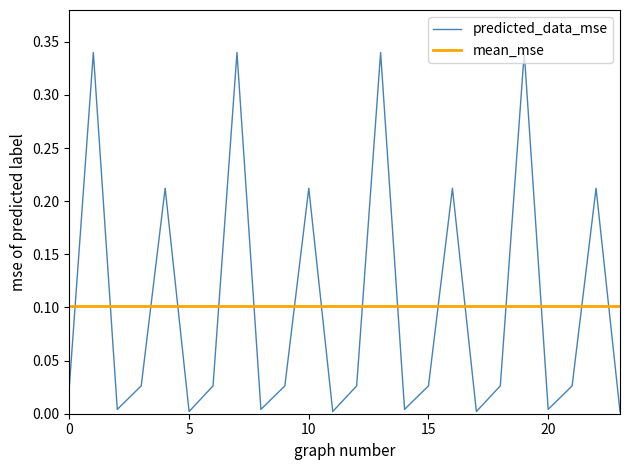

Reading left to right, transcribe all the data shown in this chart.

0=0.0	1=0.3	2=0.0	3=0.0	4=0.2	5=0.0	6=0.0	7=0.3	8=0.0	9=0.0	10=0.2	11=0.0	12=0.0	13=0.3	14=0.0	15=0.0	16=0.2	17=0.0	18=0.0	19=0.3	20=0.0	21=0.0	22=0.2	23=0.0